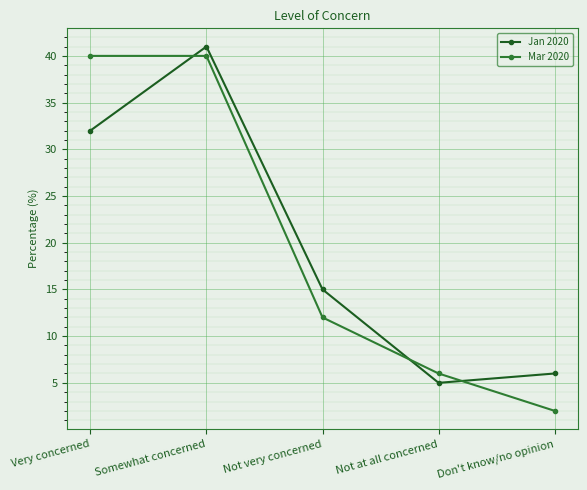

True or false: Mar 2020 has a value of 9 at Not at all concerned.

False